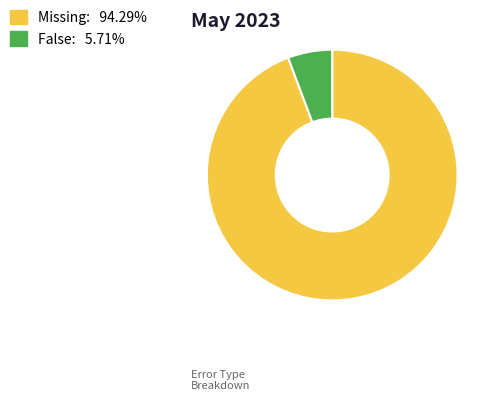

Does Missing: 94.29% represent more than half of the total?

Yes